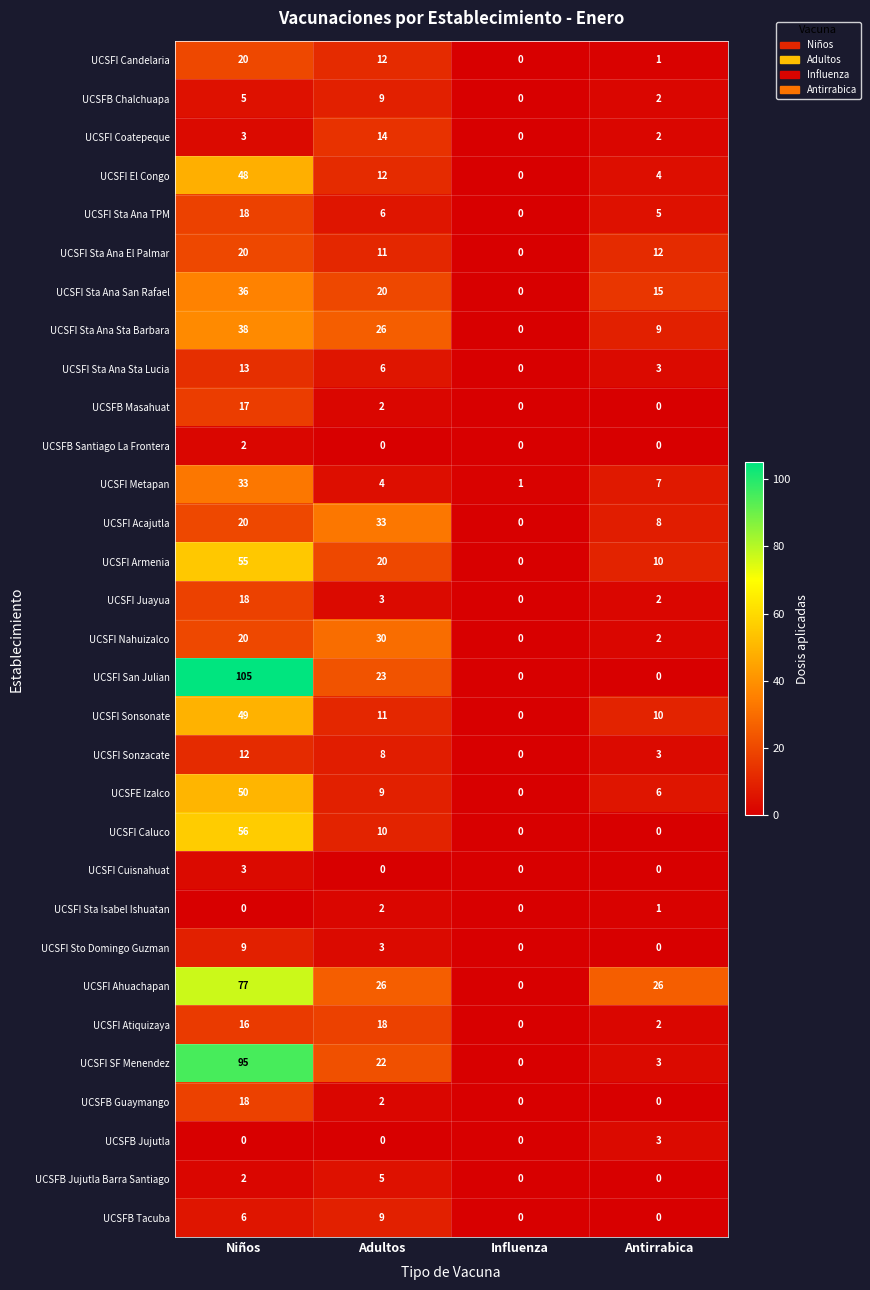

How many categories are shown in the chart?

4